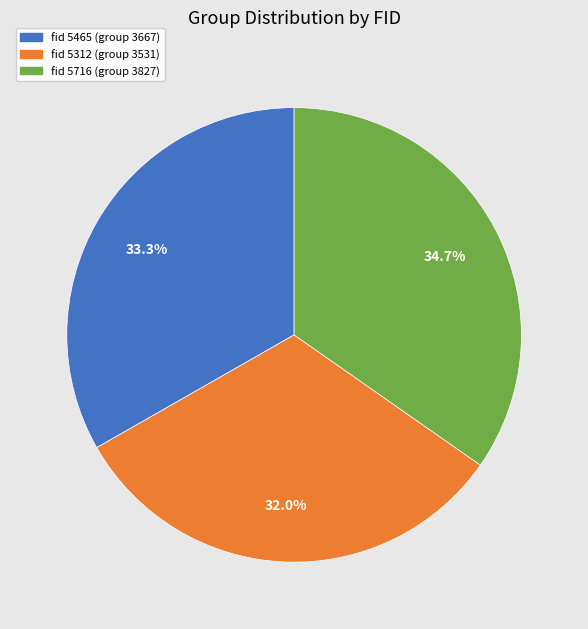

Which slice is the smallest?

fid 5312 (group 3531)